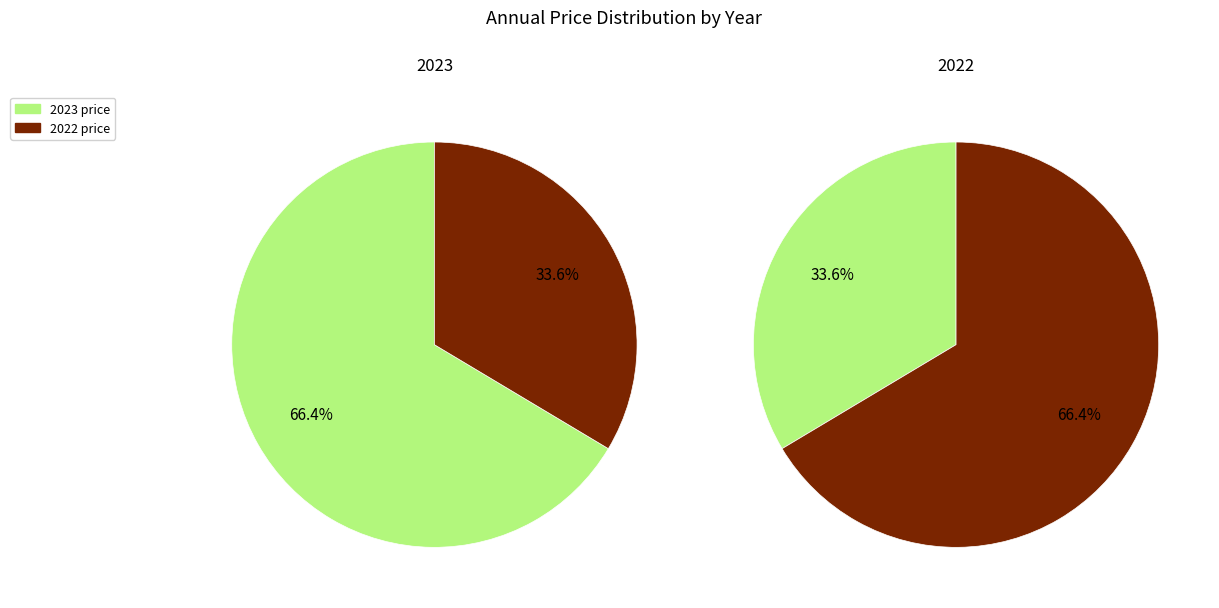

Combined, what portion of the pie is 2022 and 2023?

100.0%